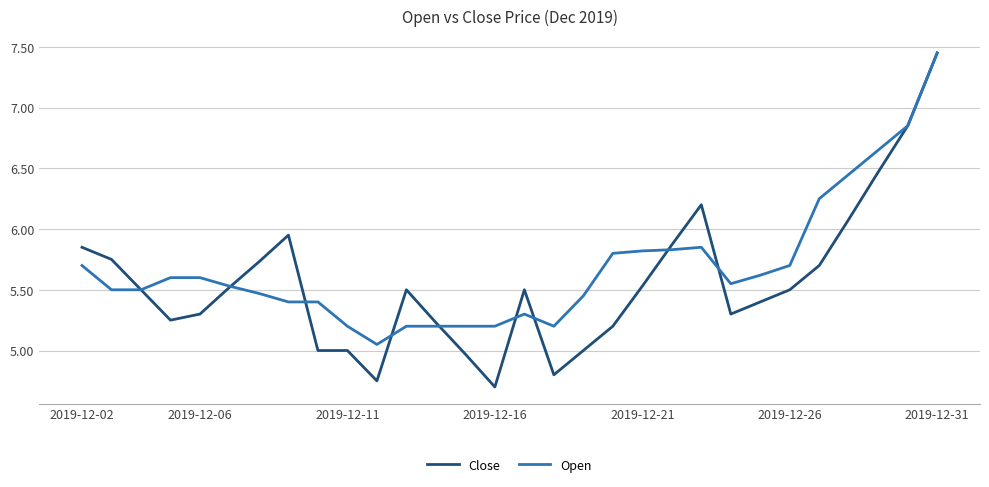

List the series in order of their overall mean, highest first.

Open, Close